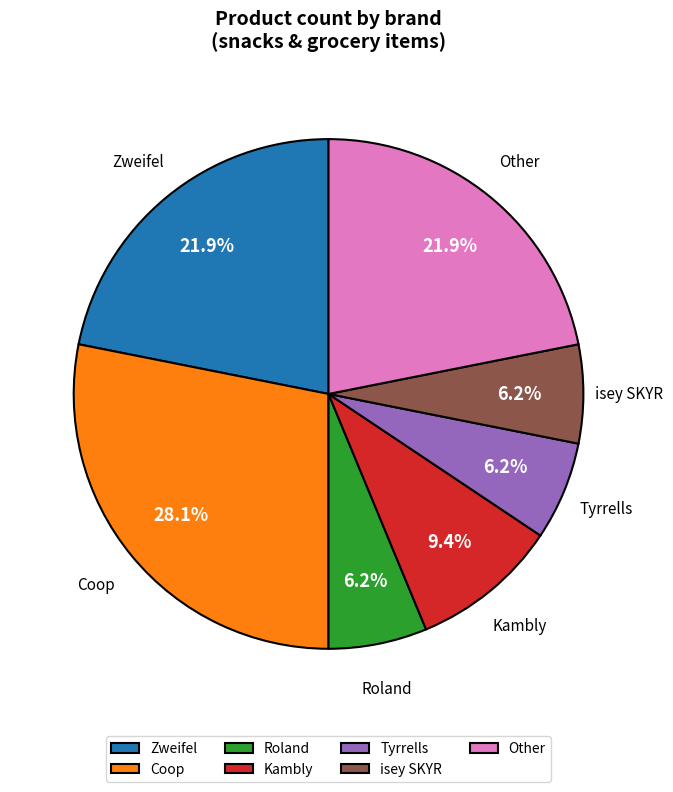

What portion of the pie excludes Kambly?

90.6%